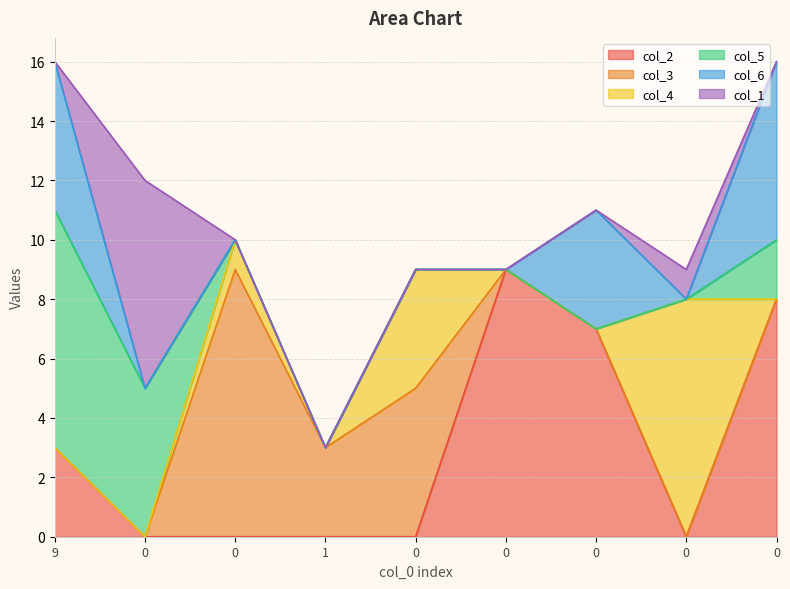

What is the difference between the maximum and second lowest values in the col_2 series?

9